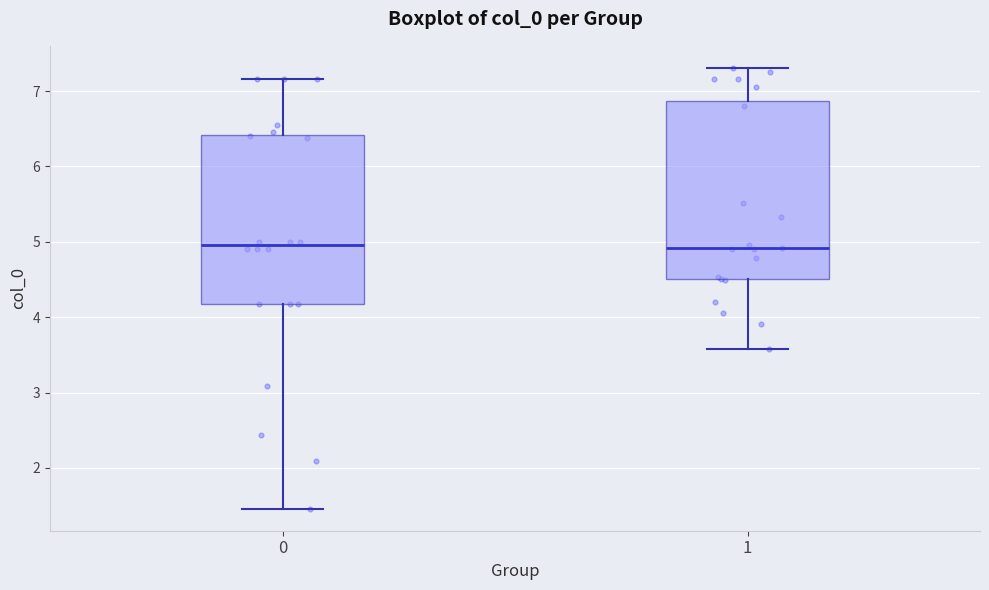

Reading left to right, read every box against the y-axis: the position of its median line, the range the box covers, and the ends of its whiskers. The values are not printed on the chart, so give them approximately, as read against the axis.

0: median 5.0, box 4.2 to 6.4, whiskers 1.5 to 7.2
1: median 4.9, box 4.5 to 6.9, whiskers 3.6 to 7.3